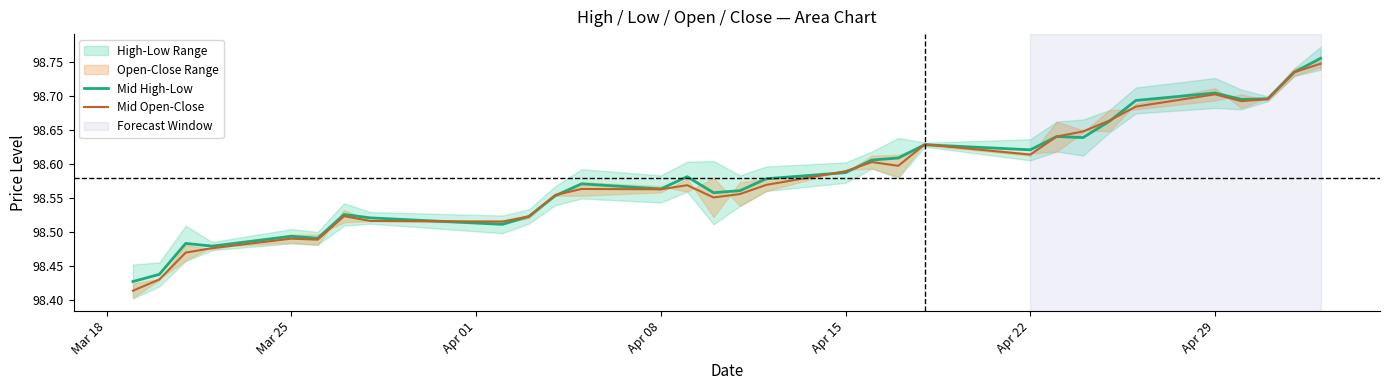

True or false: Mid Open-Close has a value of 155.6 at Mar 25.

False